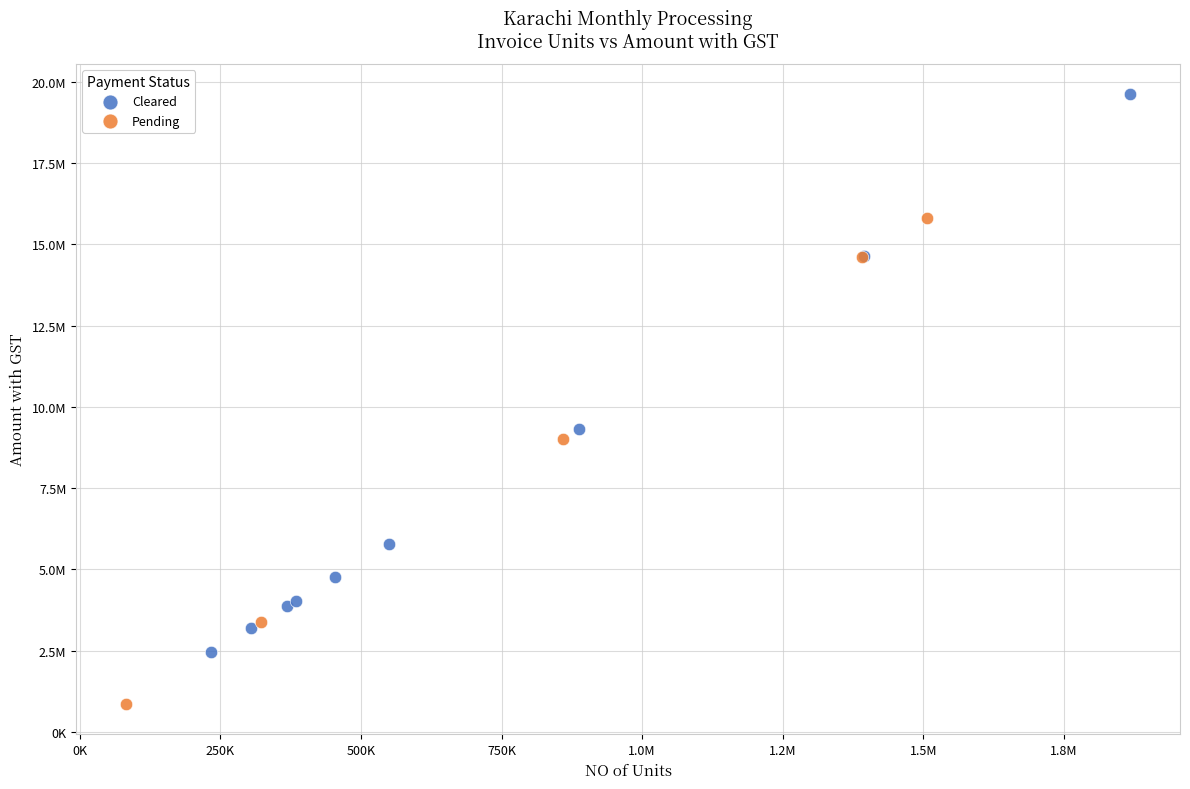

Which series reaches the maximum Y coordinate?

Cleared